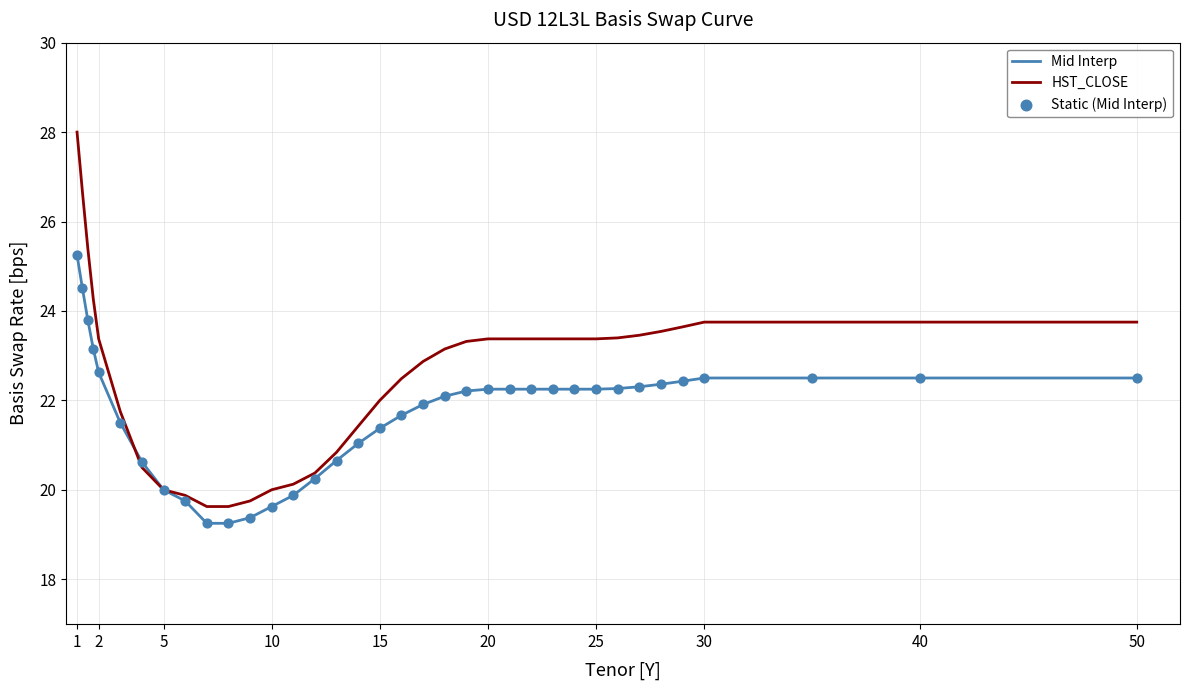

Which series has the largest total across all categories?

HST_CLOSE